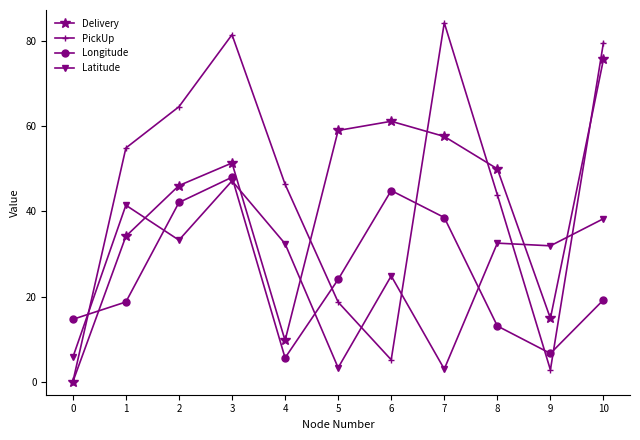

Which series has the largest range (max minus min)?

PickUp